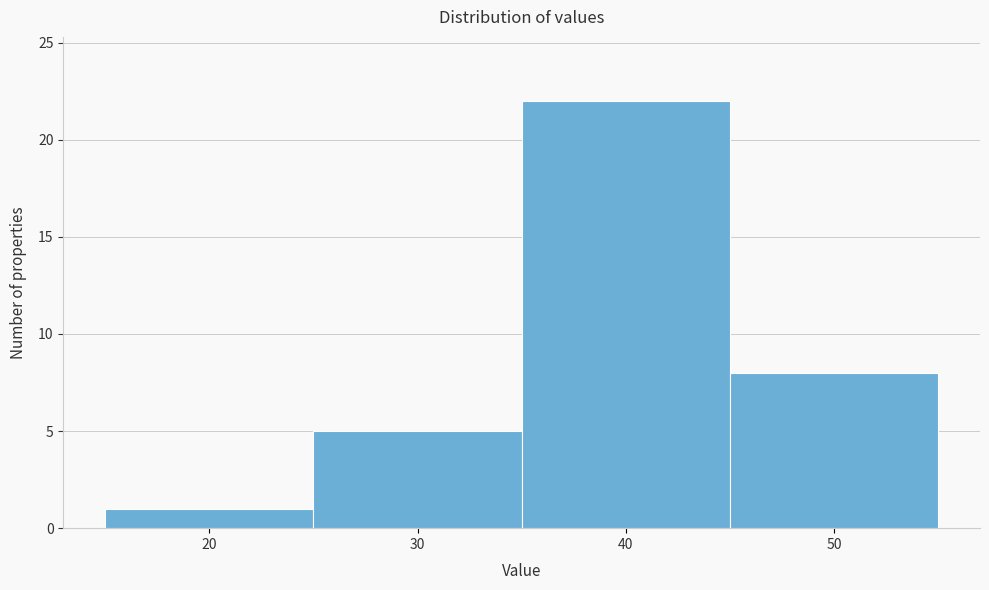

Which range on the x-axis has the tallest bar?

35 to 45